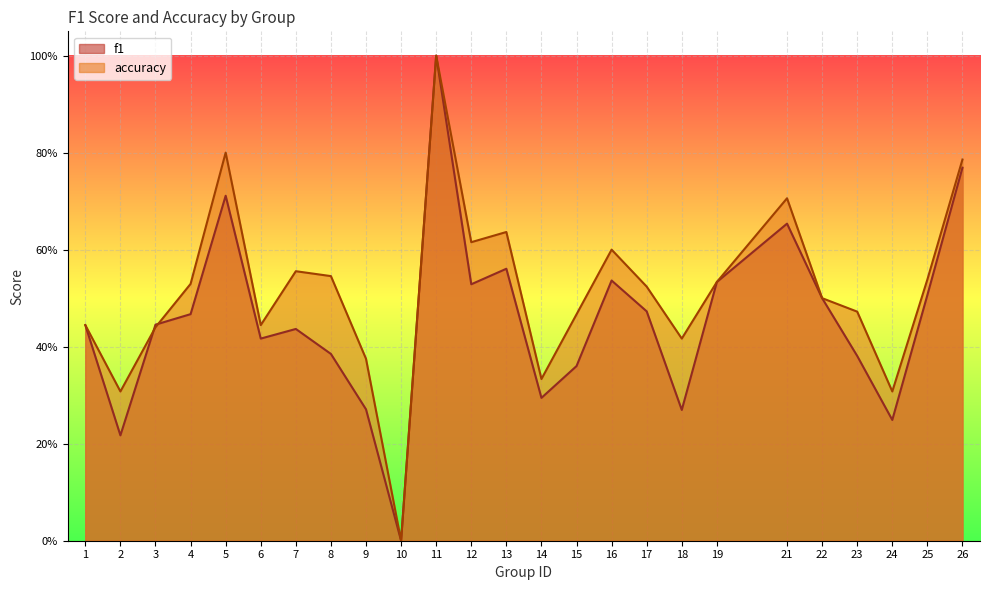

Which series has the largest total across all categories?

accuracy